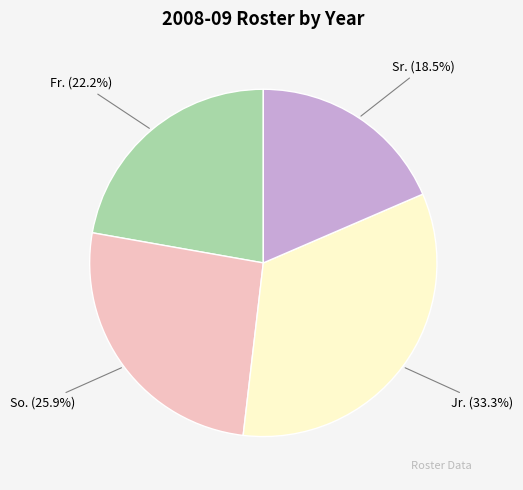

How many segments does this pie chart have?

4